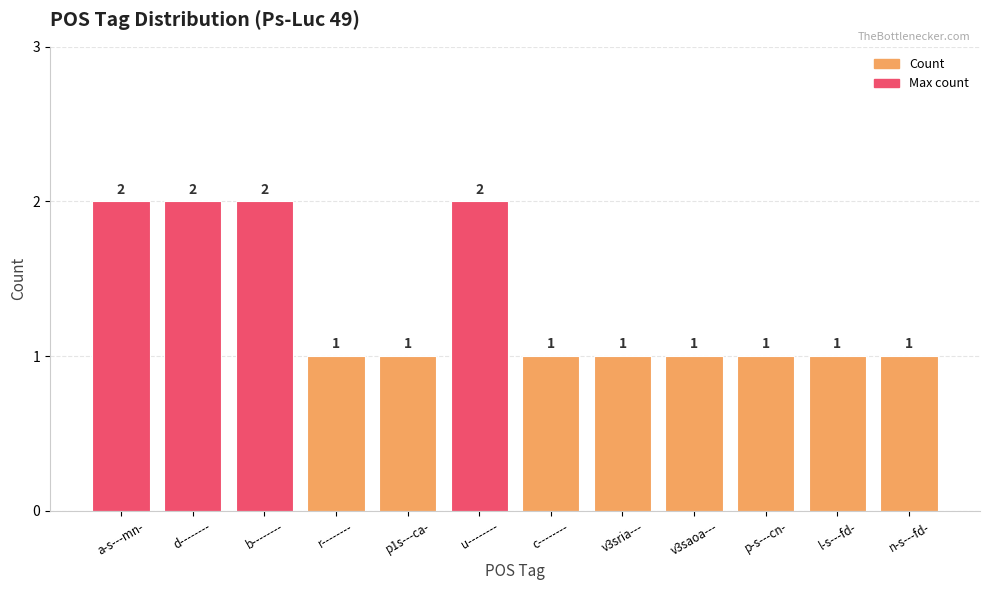

What position from the left is b--------?

3